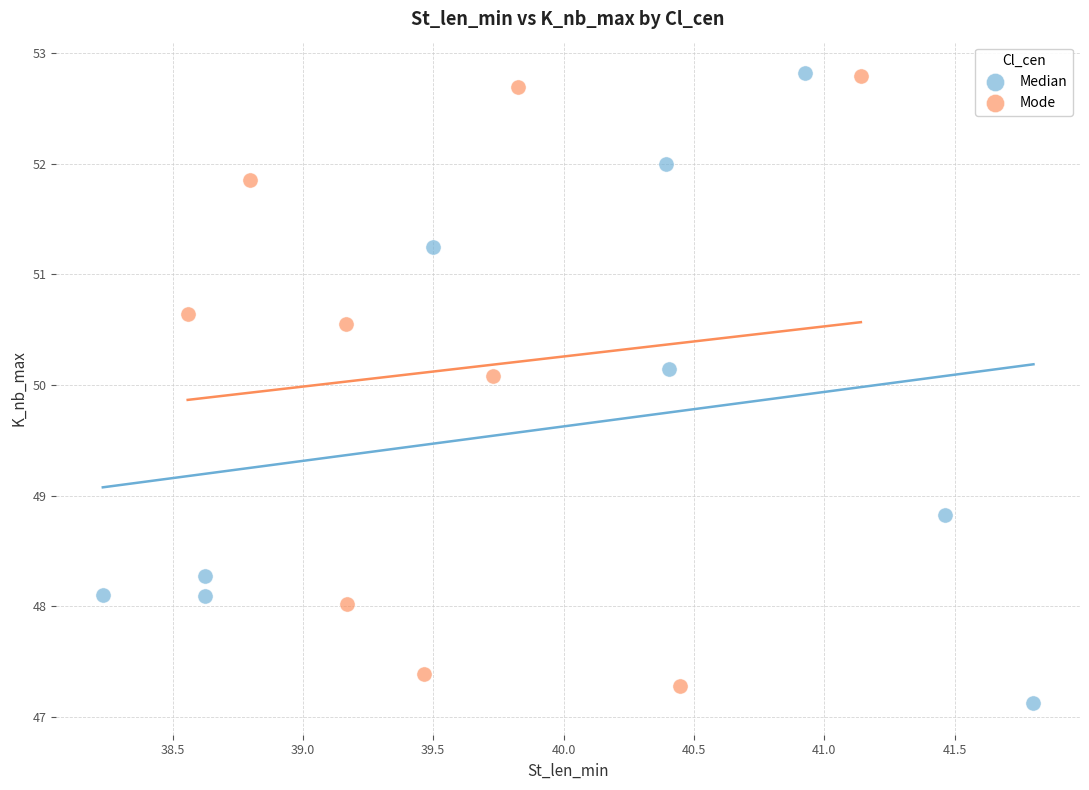

What are all the series names shown in the legend?

Median, Mode